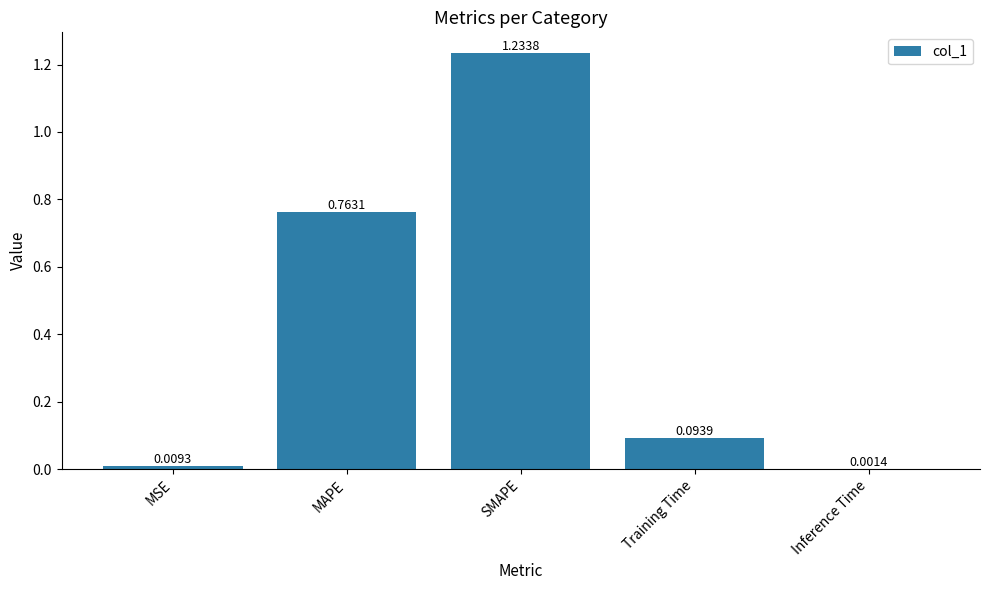

Which category has the highest value across all series?

SMAPE